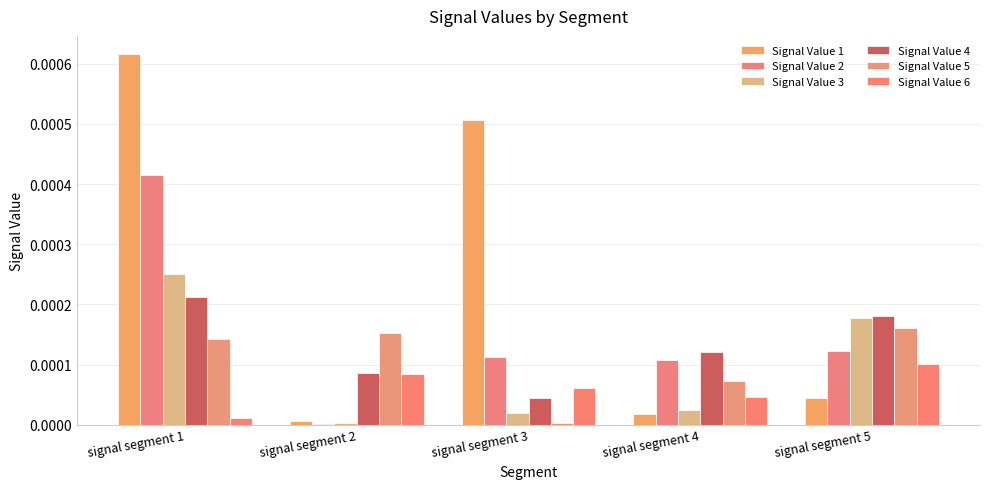

How many data points does each series have?

5